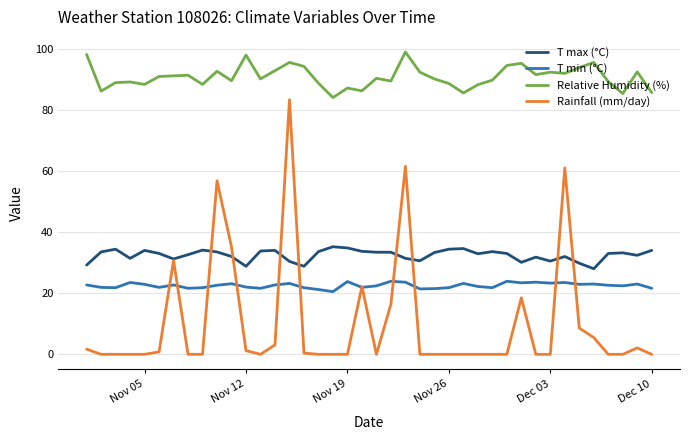

True or false: Relative Humidity (%) and T max (°C) cross at least once.

False